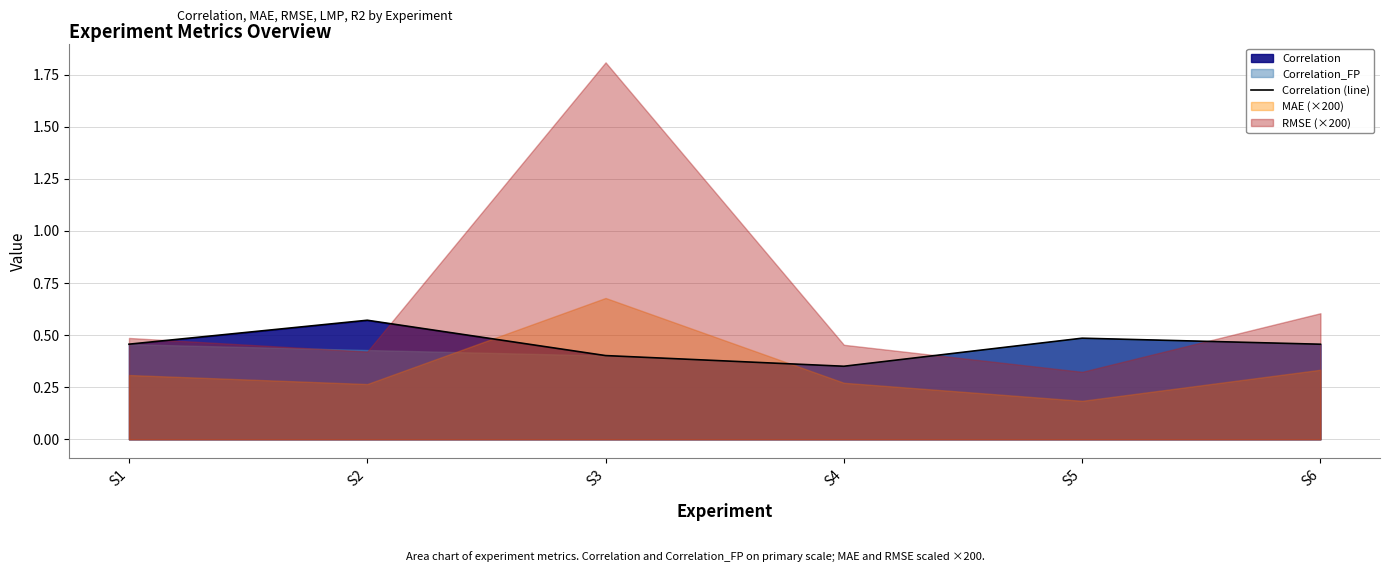

What is the smallest value displayed?

0.4